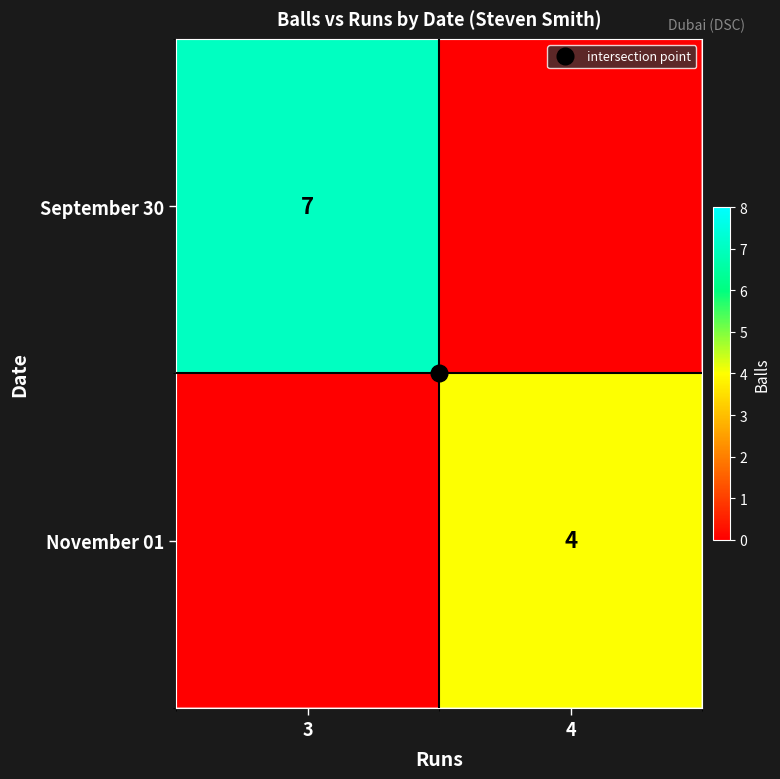

True or false: November 01 has a value of 1 at 4.

False